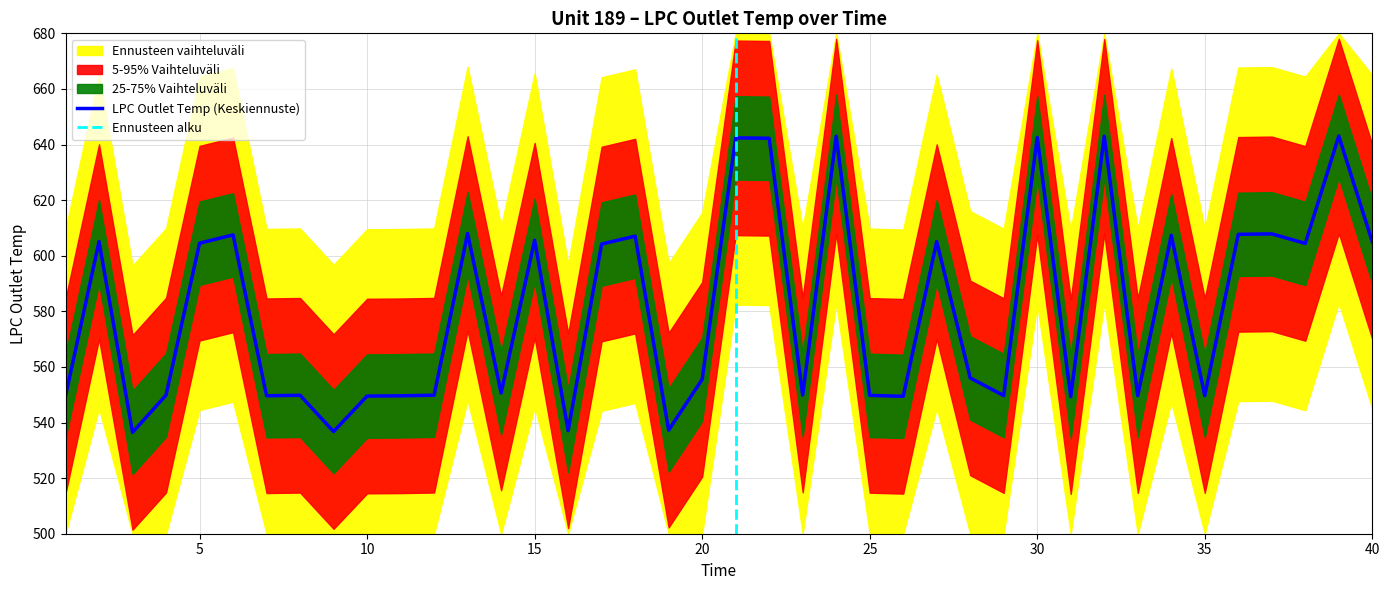

At which category does the data reach its first local valley?

3